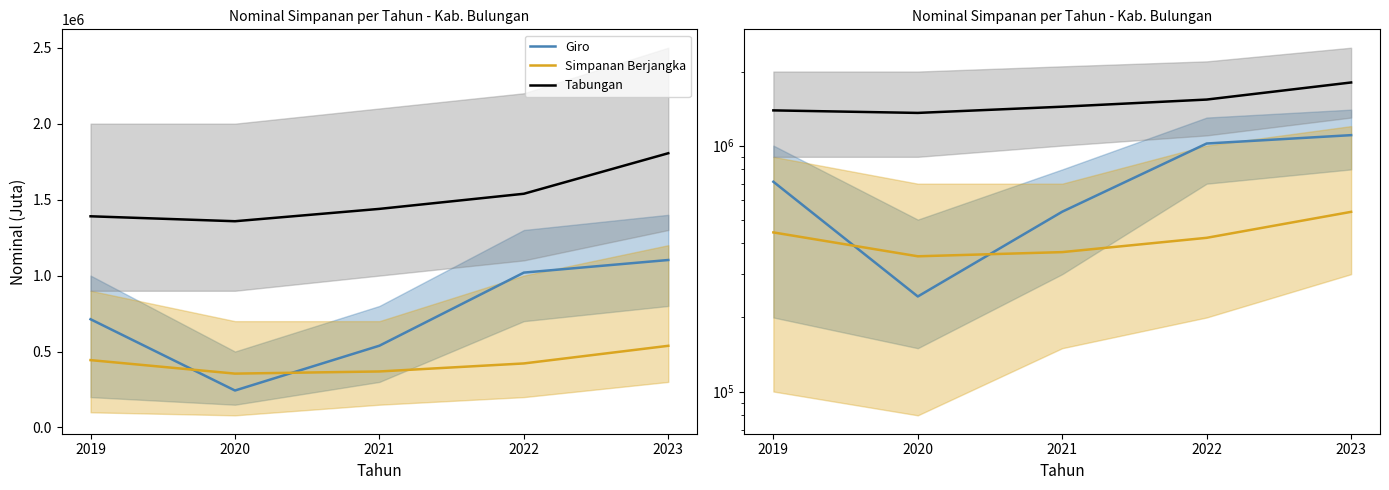

What is the total value across all series at 2019?

2546508.7